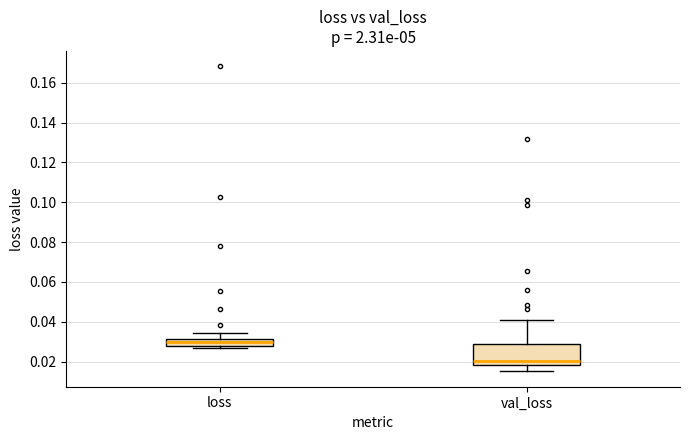

Reading left to right, read every box against the y-axis: the position of its median line, the range the box covers, and the ends of its whiskers. The values are not printed on the chart, so give them approximately, as read against the axis.

loss: median 0.030, box 0.028 to 0.032, whiskers 0.026 to 0.034
val_loss: median 0.020, box 0.018 to 0.028, whiskers 0.016 to 0.040